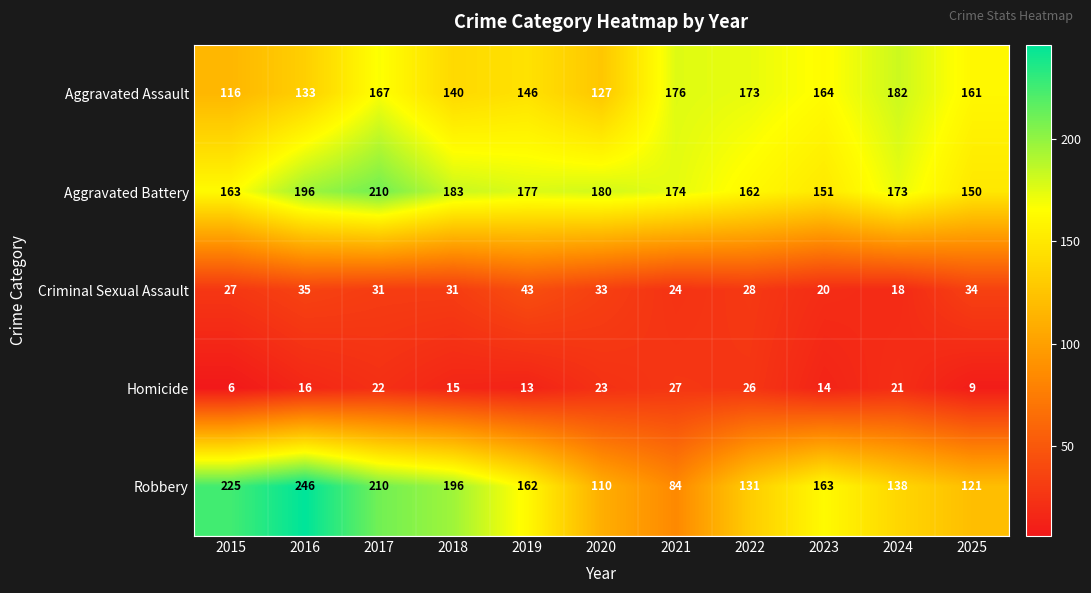

How many series are shown in this chart?

5